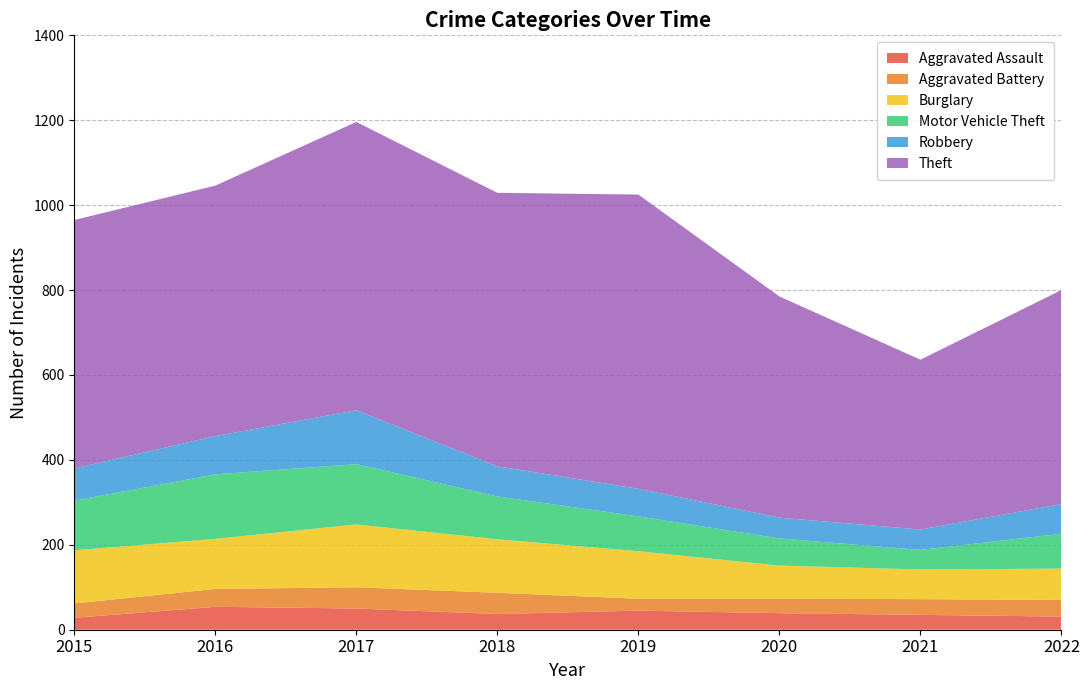

Reading right to left, extract all data points from this chart.

Aggravated Assault: 2022=31	2021=35	2020=39	2019=45	2018=37	2017=50	2016=54	2015=28
Aggravated Battery: 2022=39	2021=37	2020=34	2019=28	2018=50	2017=50	2016=42	2015=34
Burglary: 2022=74	2021=70	2020=78	2019=112	2018=126	2017=148	2016=118	2015=125
Motor Vehicle Theft: 2022=82	2021=46	2020=64	2019=82	2018=101	2017=142	2016=152	2015=117
Robbery: 2022=70	2021=48	2020=49	2019=65	2018=71	2017=127	2016=90	2015=76
Theft: 2022=504	2021=400	2020=521	2019=693	2018=644	2017=679	2016=590	2015=585